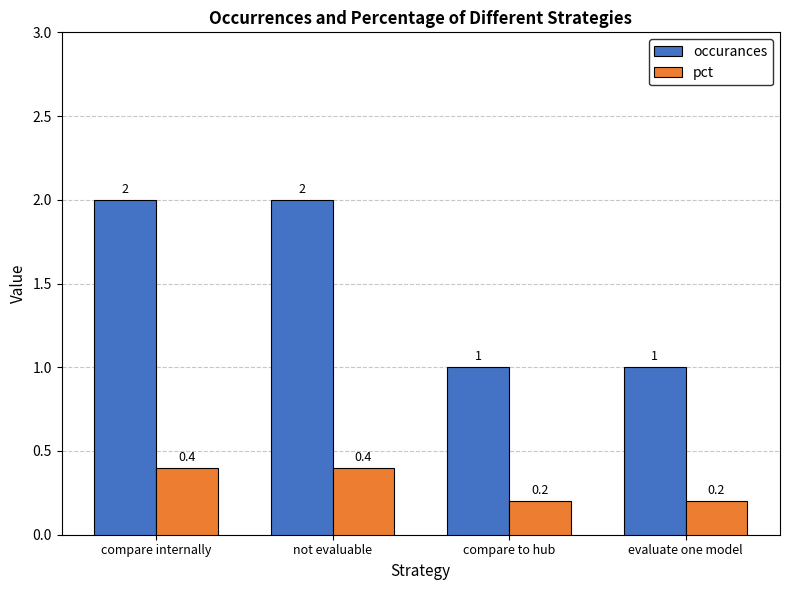

Rank the series by their average value, from lowest to highest.

pct, occurances